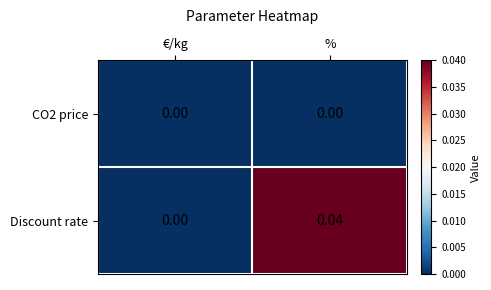

At which category is the sum across all series the highest?

%